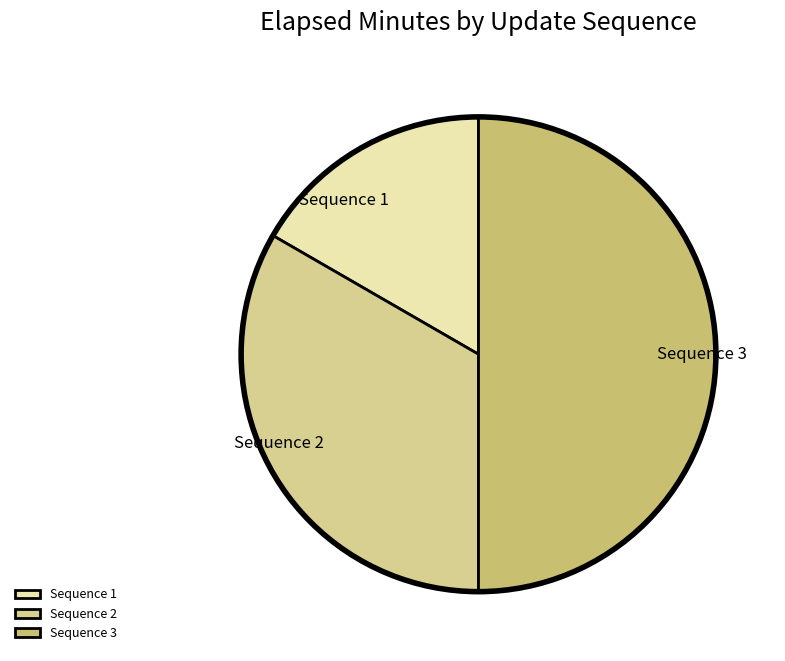

Which category has the biggest portion of the pie?

Sequence 3